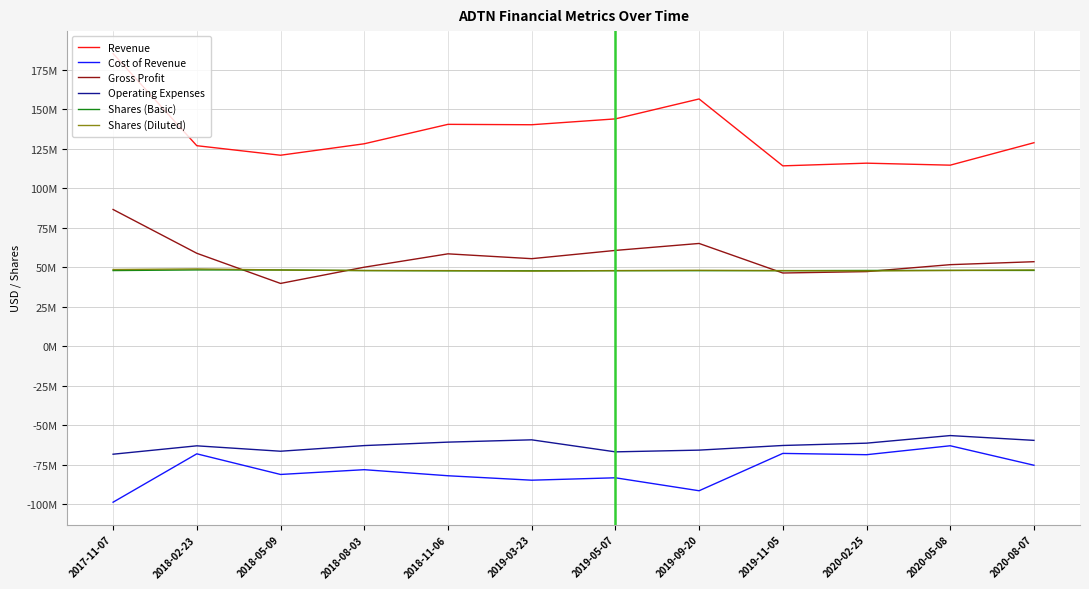

At how many categories does at least one series exceed 79882175?

12